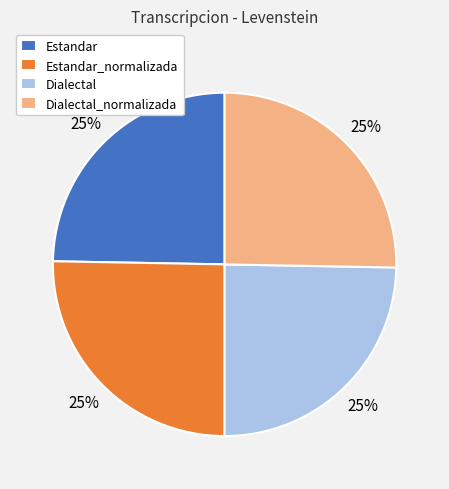

Is it true that Estandar_normalizada is 16% of the pie?

False